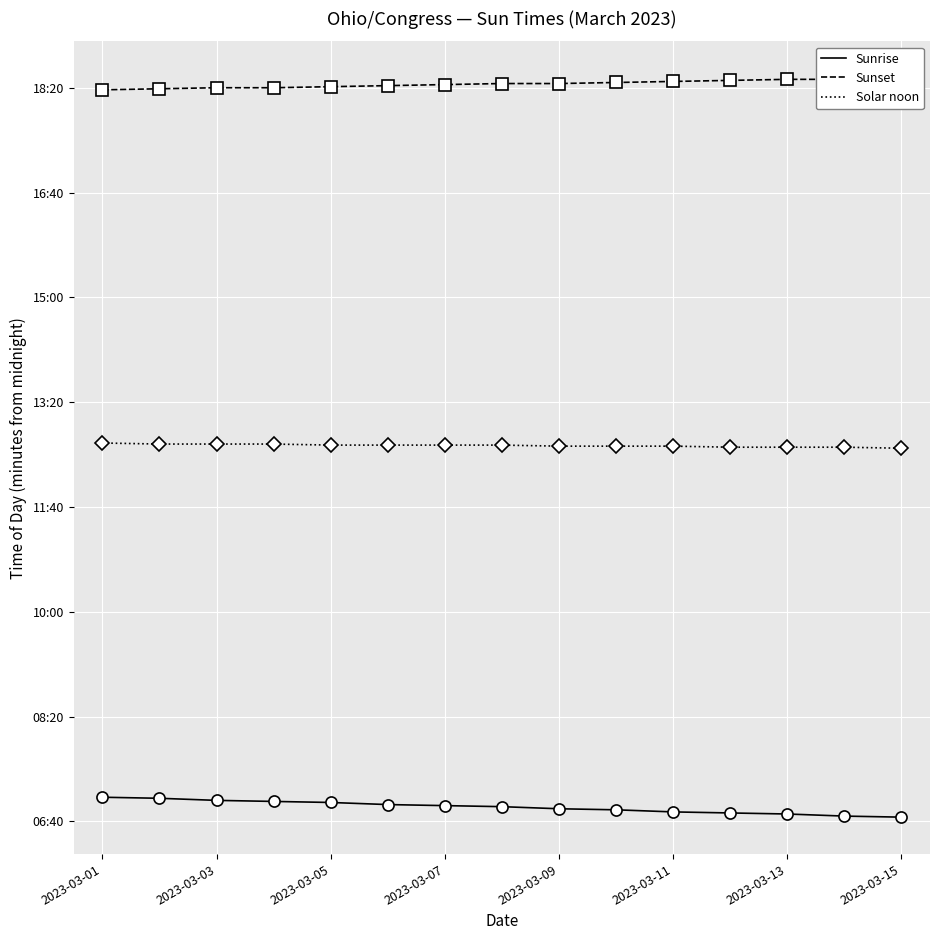

What is the total value across all series at 2023-03-13?

2272